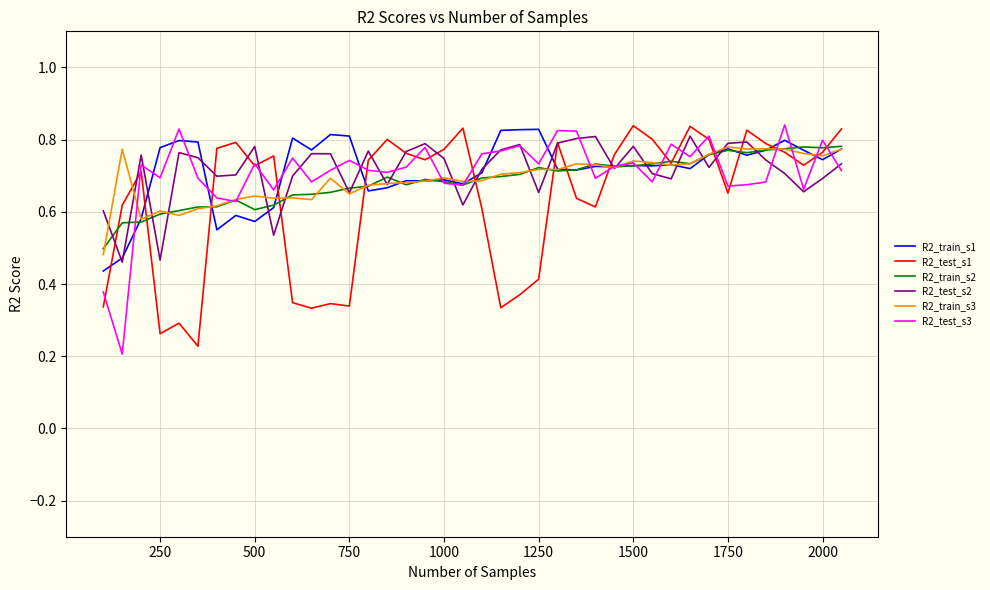

Reading left to right, extract all data points from this chart.

R2_train_s1: 0.4	0.5	0.6	0.8	0.8	0.8	0.6	0.6	0.6	0.6	0.8	0.8	0.8	0.8	0.7	0.7	0.7	0.7	0.7	0.7	0.7	0.8	0.8	0.8	0.7	0.7	0.7	0.7	0.7	0.7	0.7	0.7	0.8	0.8	0.8	0.8	0.8	0.8	0.7	0.8
R2_test_s1: 0.3	0.6	0.7	0.3	0.3	0.2	0.8	0.8	0.7	0.8	0.3	0.3	0.3	0.3	0.7	0.8	0.8	0.7	0.8	0.8	0.6	0.3	0.4	0.4	0.8	0.6	0.6	0.8	0.8	0.8	0.7	0.8	0.8	0.7	0.8	0.8	0.8	0.7	0.8	0.8
R2_train_s2: 0.5	0.6	0.6	0.6	0.6	0.6	0.6	0.6	0.6	0.6	0.6	0.6	0.7	0.7	0.7	0.7	0.7	0.7	0.7	0.7	0.7	0.7	0.7	0.7	0.7	0.7	0.7	0.7	0.7	0.7	0.7	0.7	0.8	0.8	0.8	0.8	0.8	0.8	0.8	0.8
R2_test_s2: 0.6	0.5	0.8	0.5	0.8	0.7	0.7	0.7	0.8	0.5	0.7	0.8	0.8	0.7	0.8	0.7	0.8	0.8	0.7	0.6	0.7	0.8	0.8	0.7	0.8	0.8	0.8	0.7	0.8	0.7	0.7	0.8	0.7	0.8	0.8	0.7	0.7	0.7	0.7	0.7
R2_train_s3: 0.5	0.8	0.6	0.6	0.6	0.6	0.6	0.6	0.6	0.6	0.6	0.6	0.7	0.6	0.7	0.7	0.7	0.7	0.7	0.7	0.7	0.7	0.7	0.7	0.7	0.7	0.7	0.7	0.7	0.7	0.7	0.7	0.8	0.8	0.8	0.8	0.8	0.8	0.8	0.8
R2_test_s3: 0.4	0.2	0.7	0.7	0.8	0.7	0.6	0.6	0.7	0.7	0.7	0.7	0.7	0.7	0.7	0.7	0.7	0.8	0.7	0.7	0.8	0.8	0.8	0.7	0.8	0.8	0.7	0.7	0.7	0.7	0.8	0.8	0.8	0.7	0.7	0.7	0.8	0.7	0.8	0.7